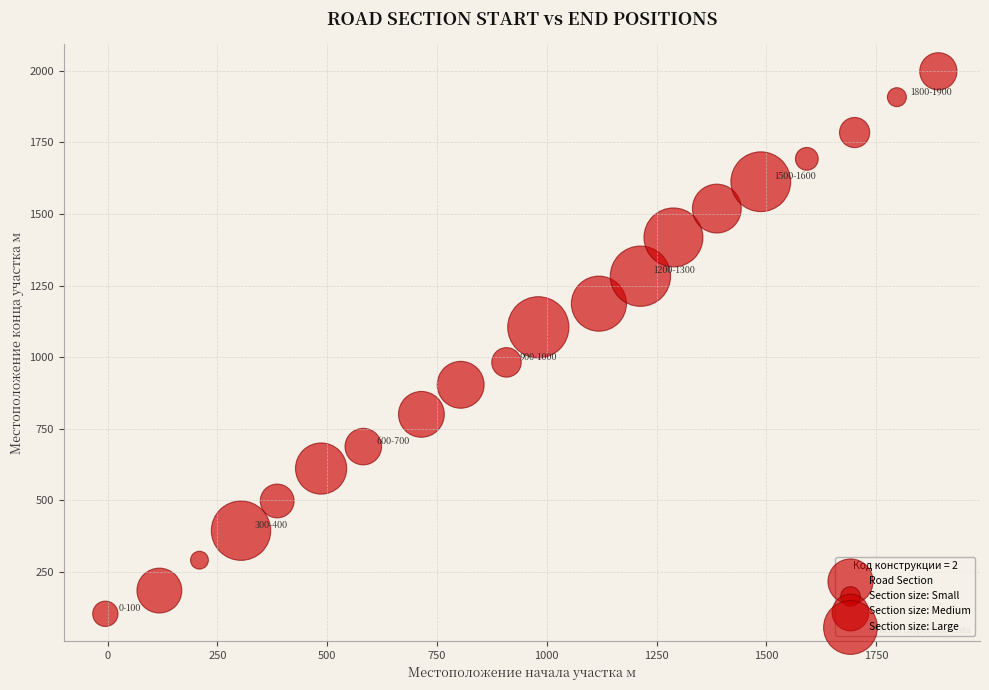

What is the range of X values (max minus min)?

1896.7